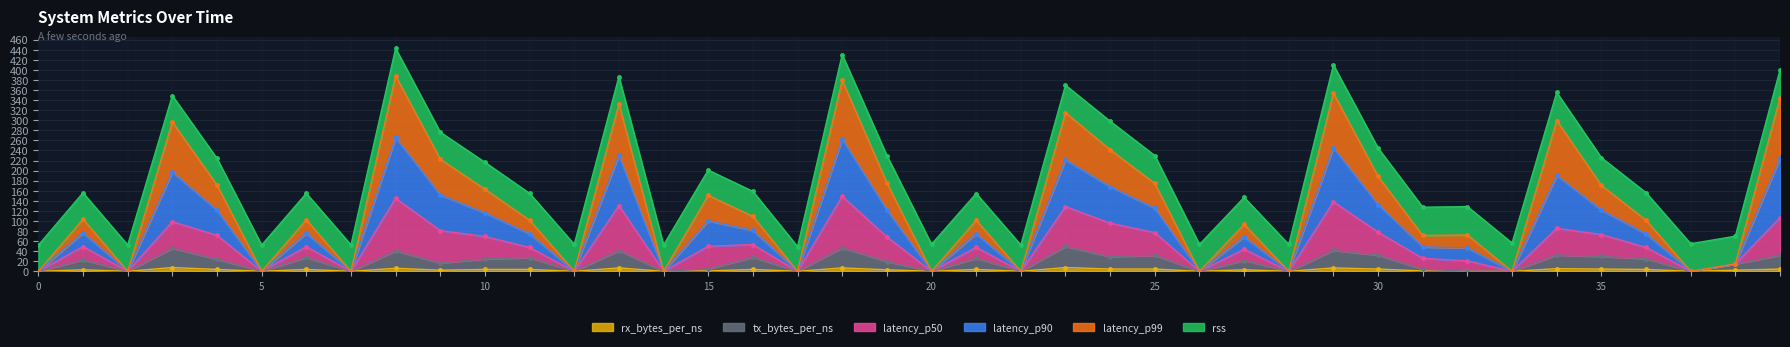

What is the difference between the latency_p90 values at 38 and 0?

17.9